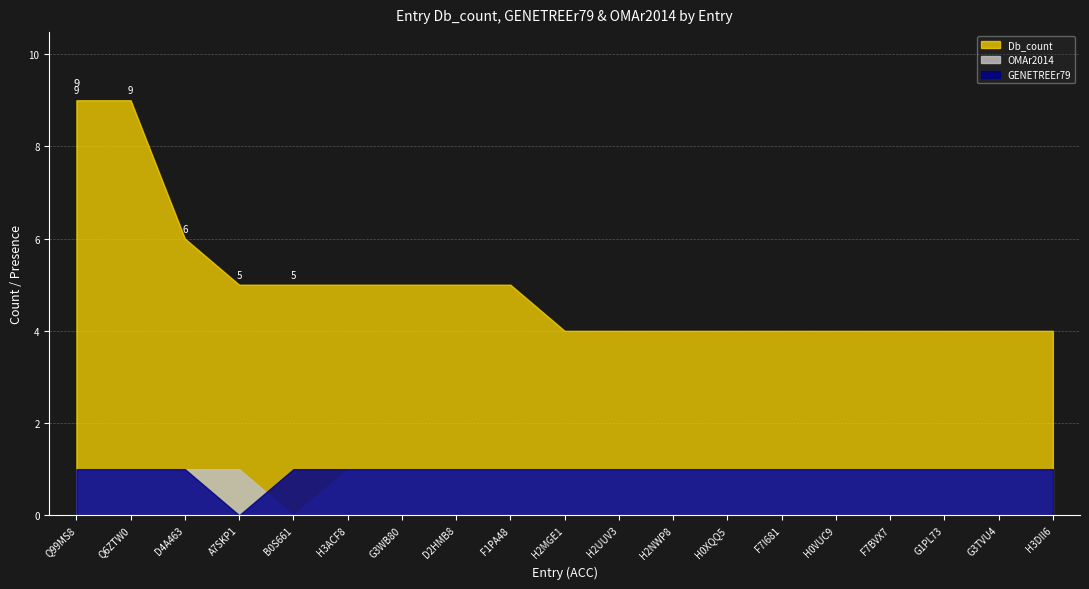

What is the difference between the highest and lowest values at Q99MS8?

8